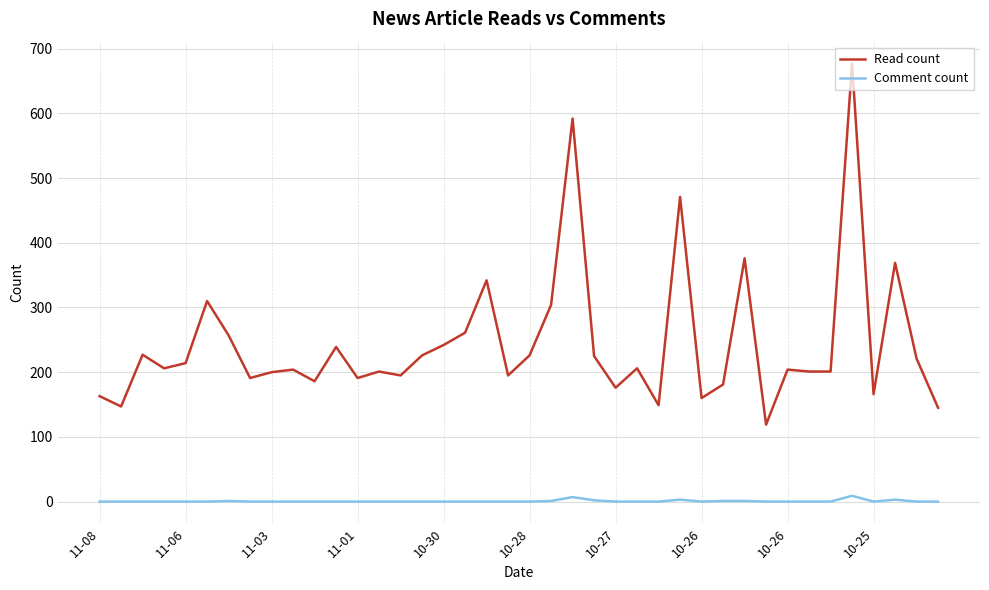

Which series has the largest total across all categories?

Read count